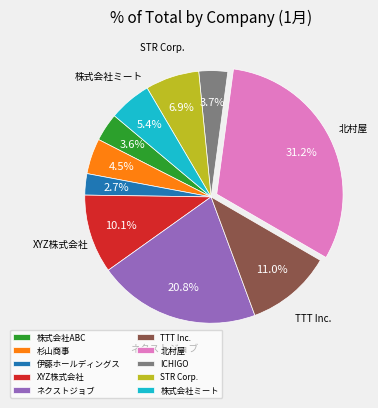

Is 杉山商事 the majority of the pie?

No